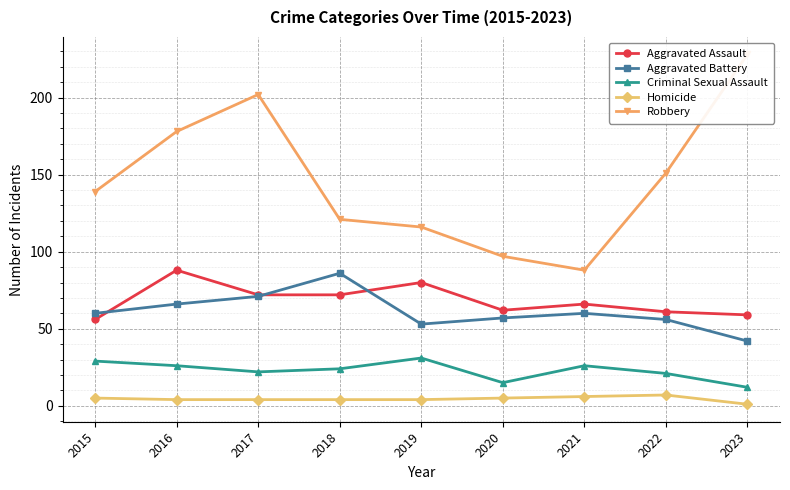

How many data points in Homicide are above 4?

4